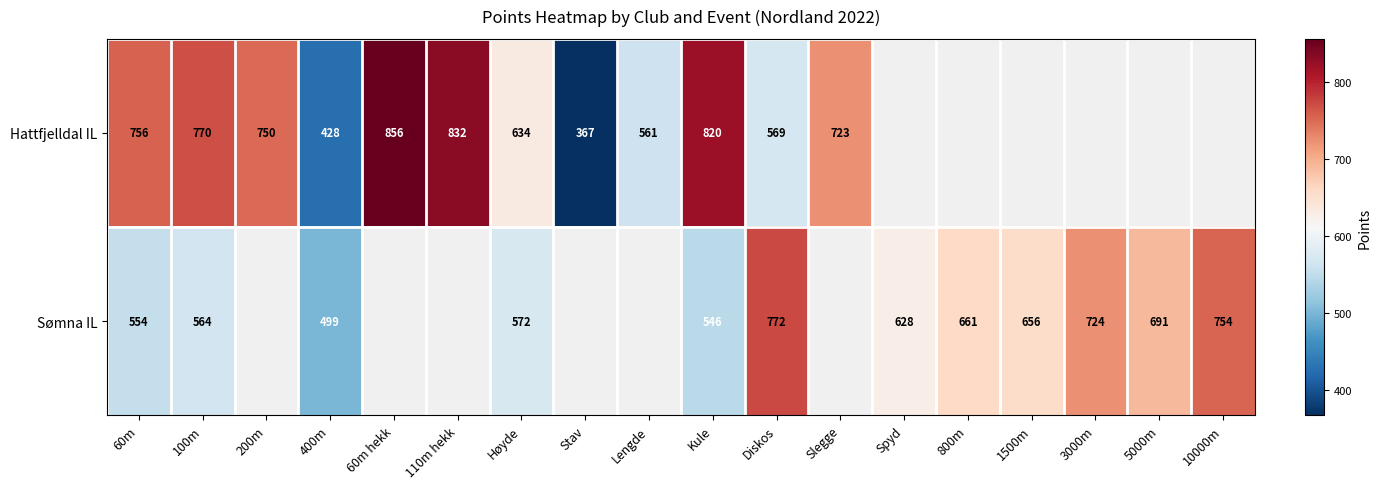

Rank the series at 400m from lowest to highest value.

Hattfjelldal IL, Sømna IL